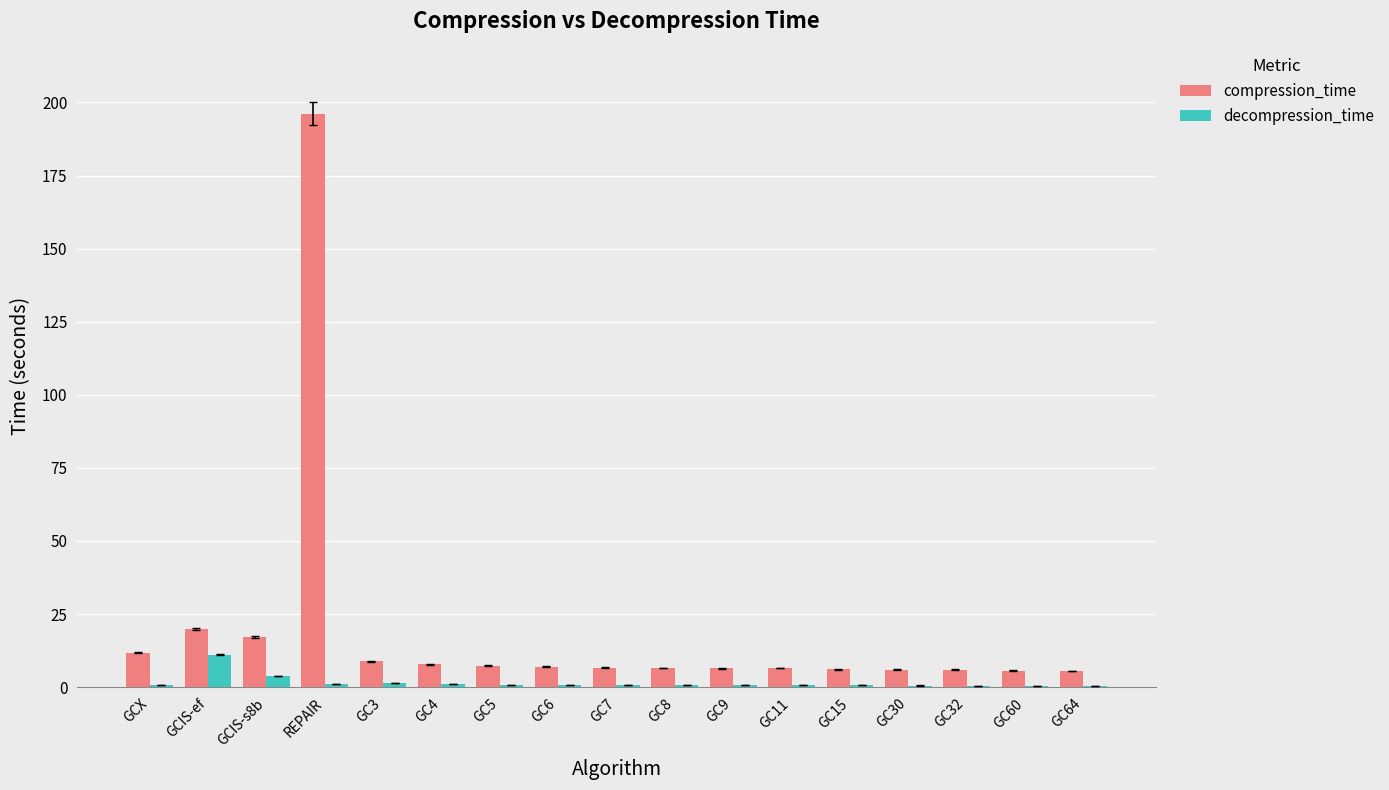

What is the sum of all compression_time values?

331.3